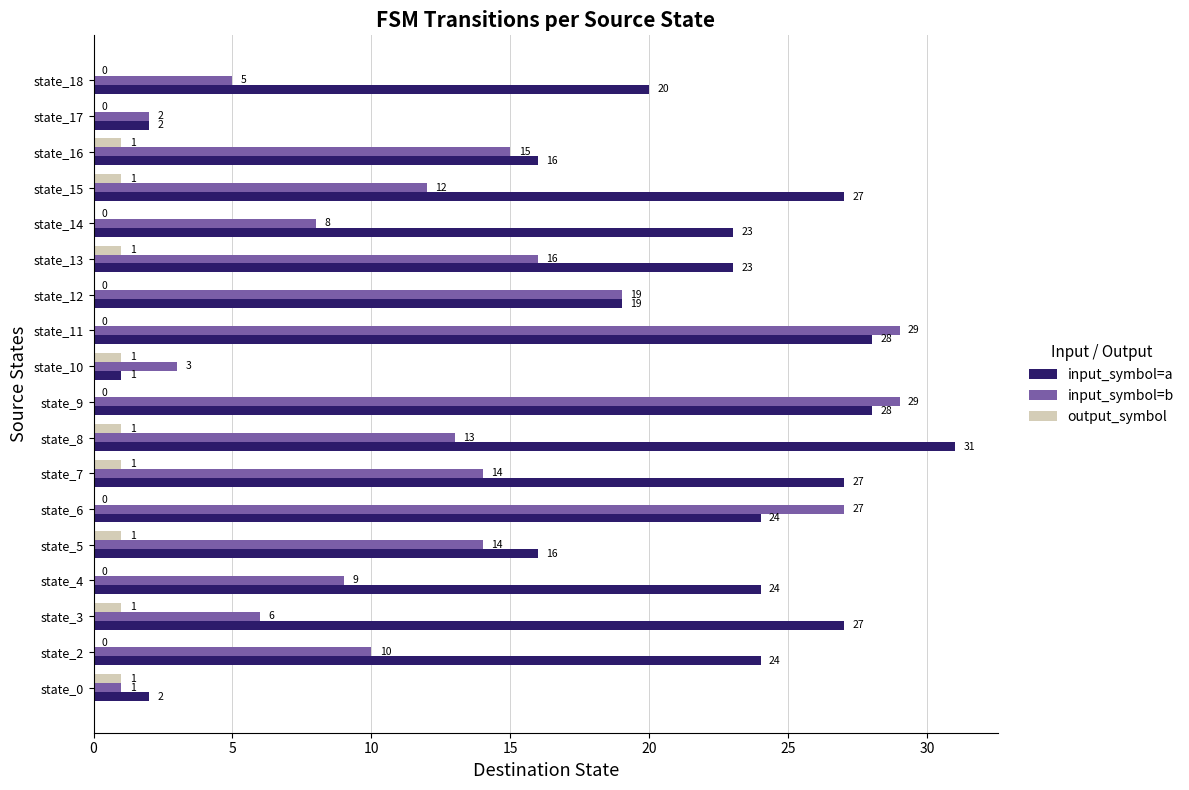

What is the sum of all input_symbol=b values?

232